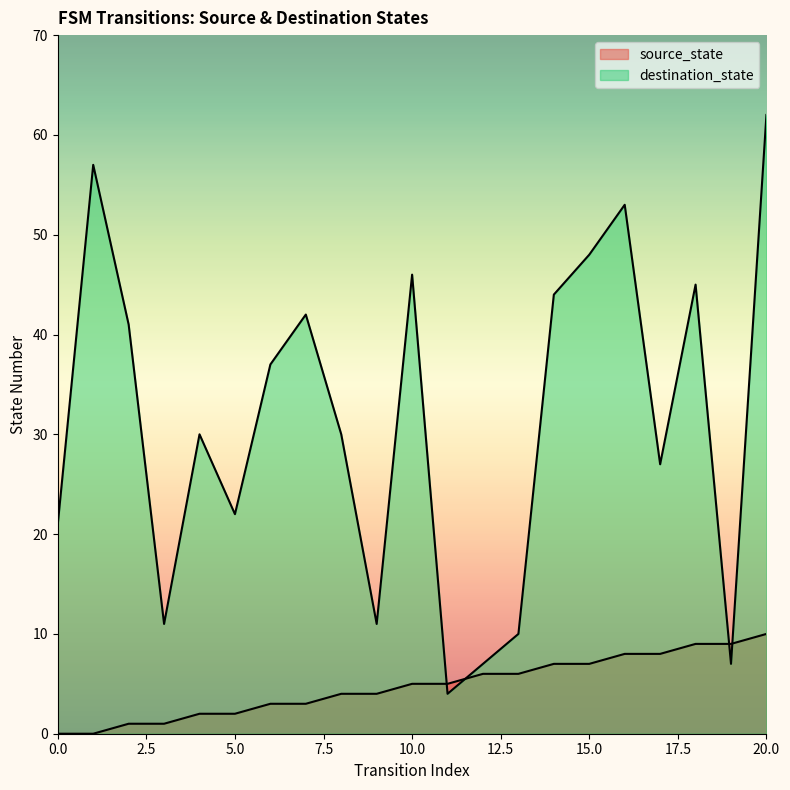

Which series has the largest total across all categories?

destination_state